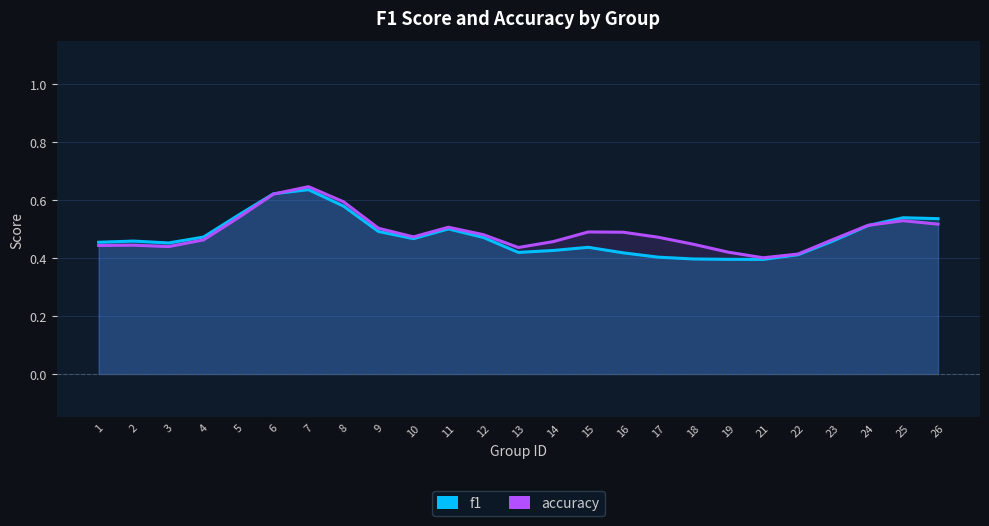

What is the value of the f1 point at the 11th from the left?

0.5